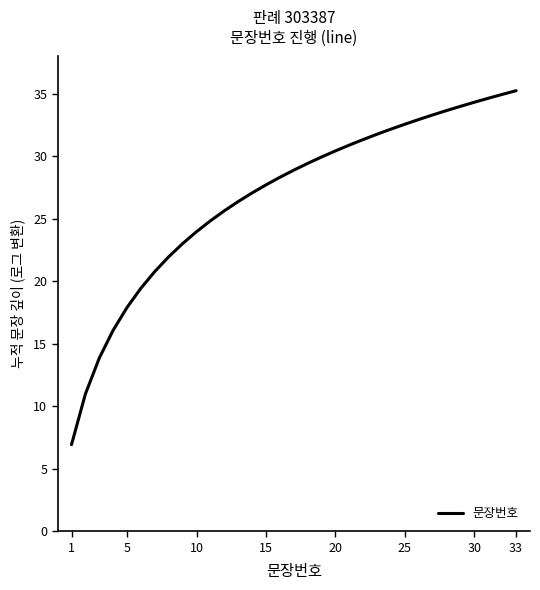

What is the greatest value displayed?

35.3